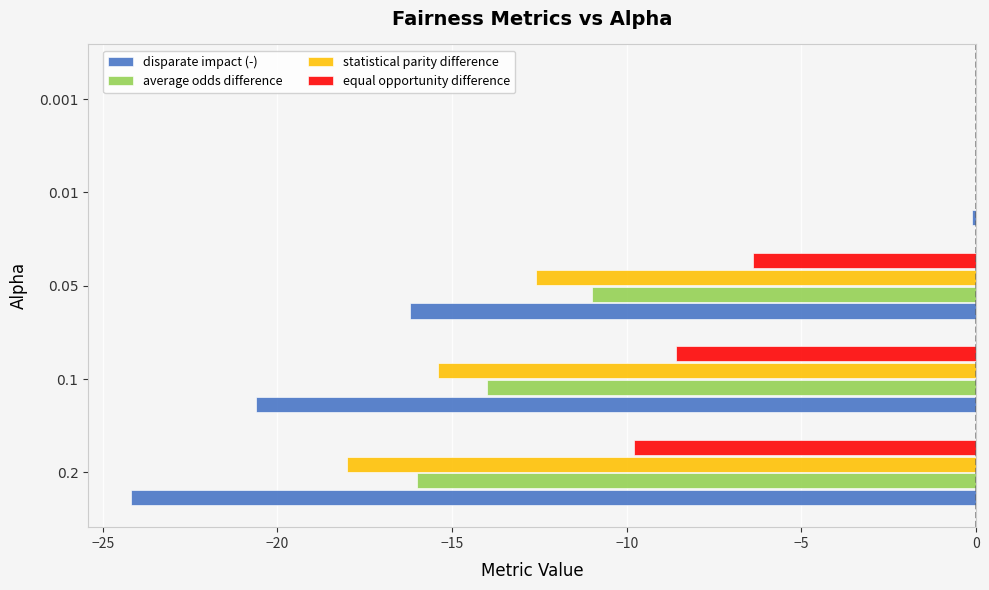

The value of disparate impact (-) at 0.05 is -16.2. True or false?

True